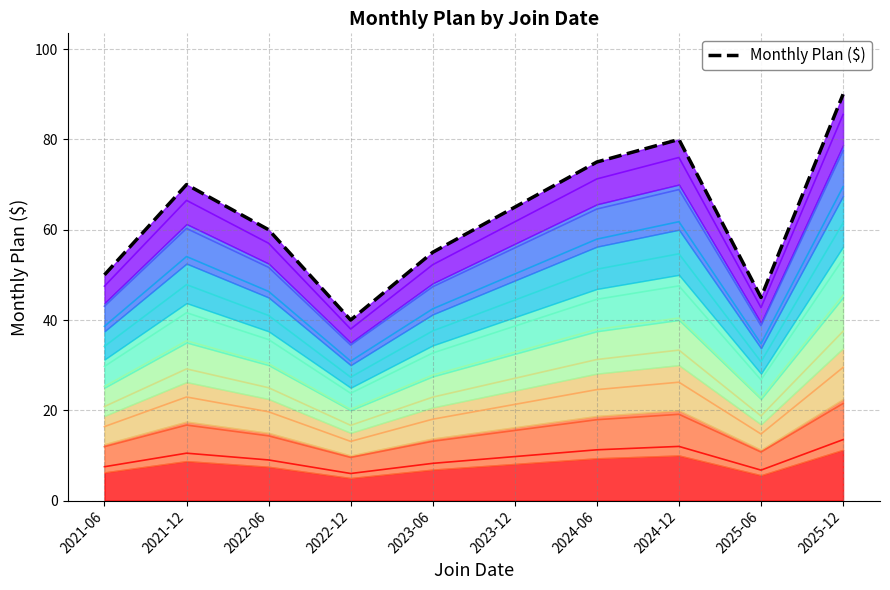

Is the value of Monthly Plan ($) at 2022-06 greater than the value of Plan level 1 at 2022-12?

Yes